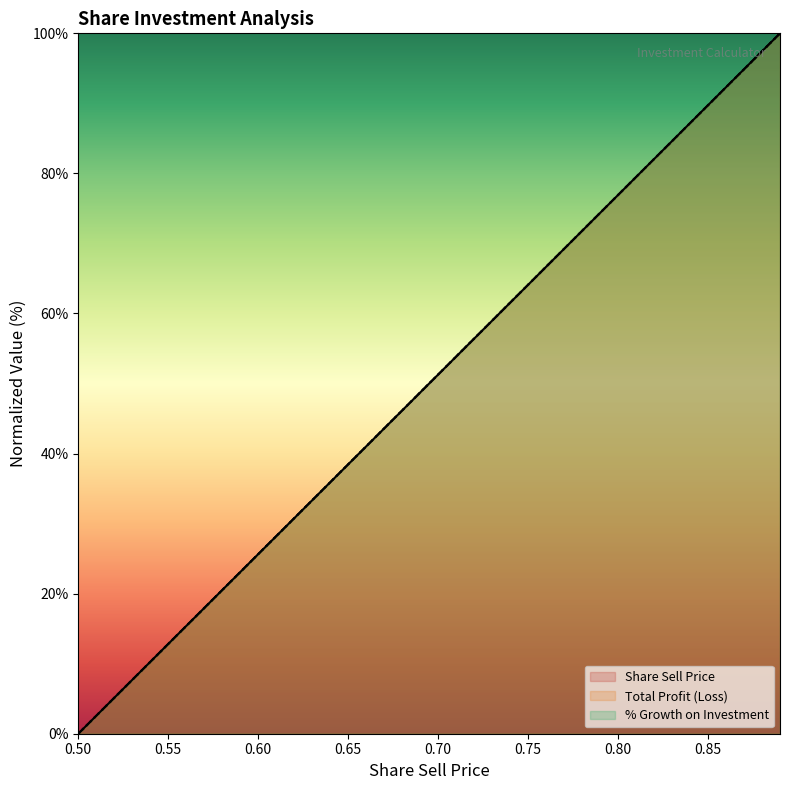

What is the label of the 27th point from the left?

0.76